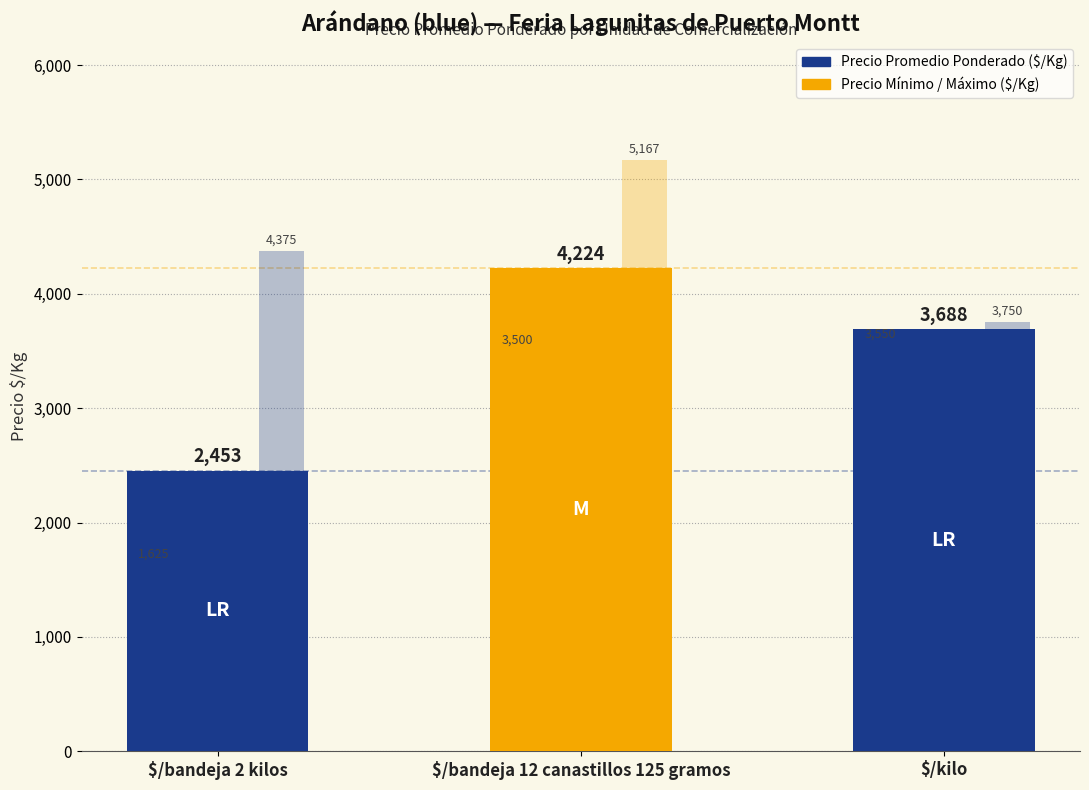

How many distinct data groups are displayed?

3